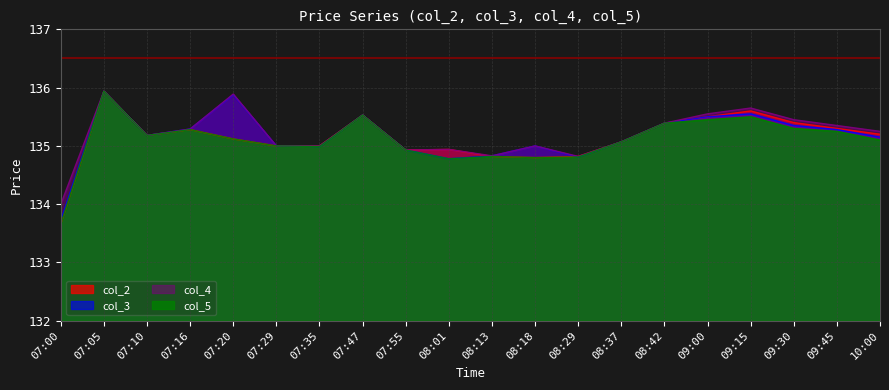

True or false: col_4 and col_2 intersect in this chart.

False